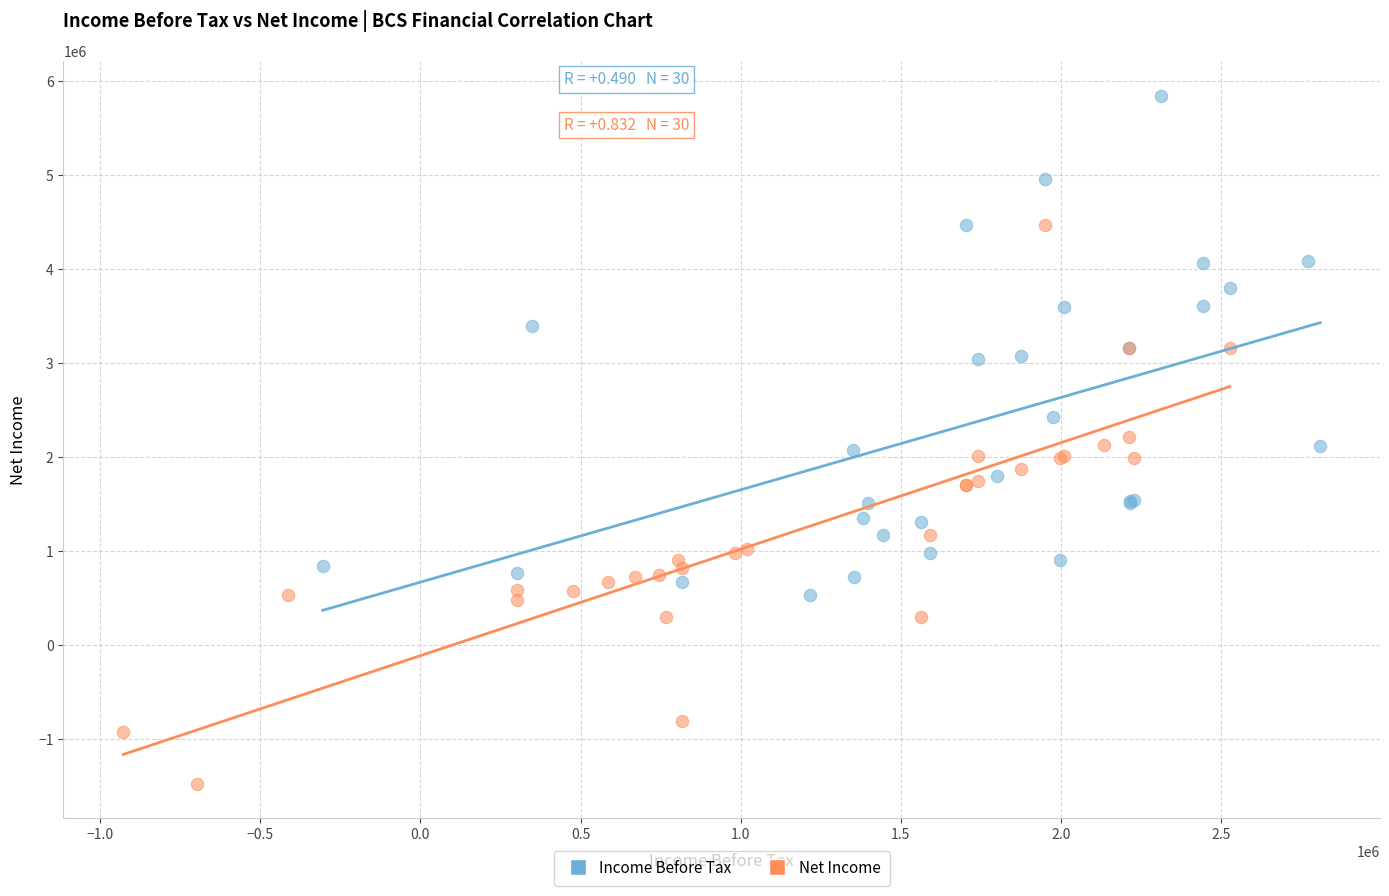

Which series reaches the minimum Y coordinate?

Net Income